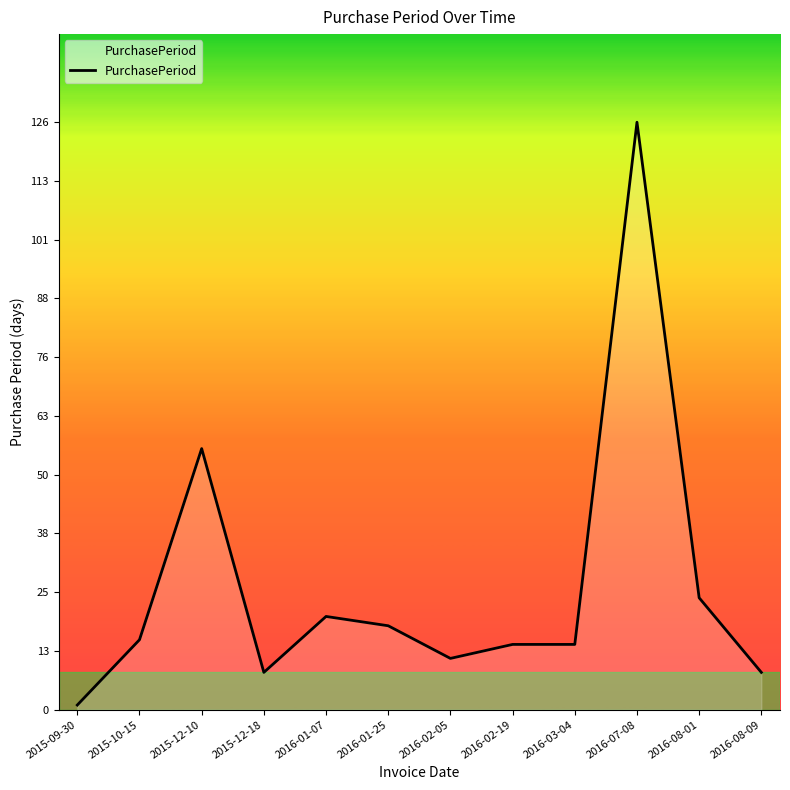

At which category does the data reach its first local peak?

2015-12-10